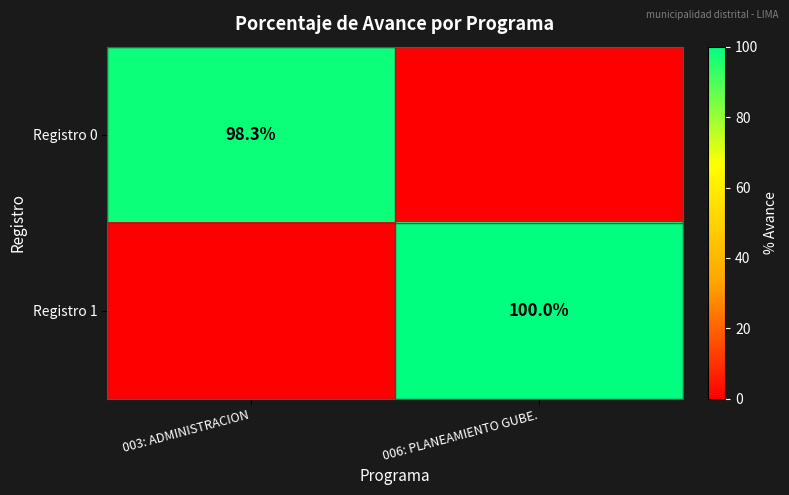

Is the value of Registro 1 at 006: PLANEAMIENTO GUBE. greater than the value of Registro 0 at 003: ADMINISTRACION?

Yes